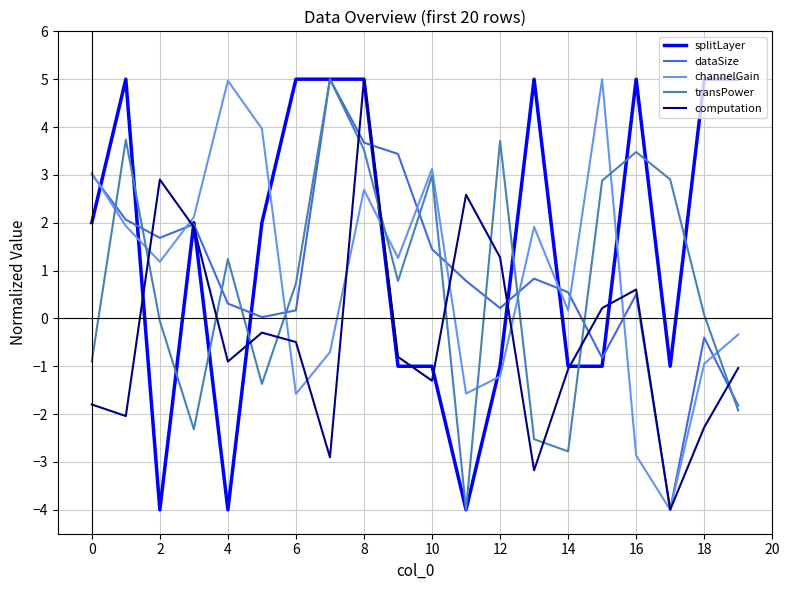

What is the greatest value displayed?

5.0